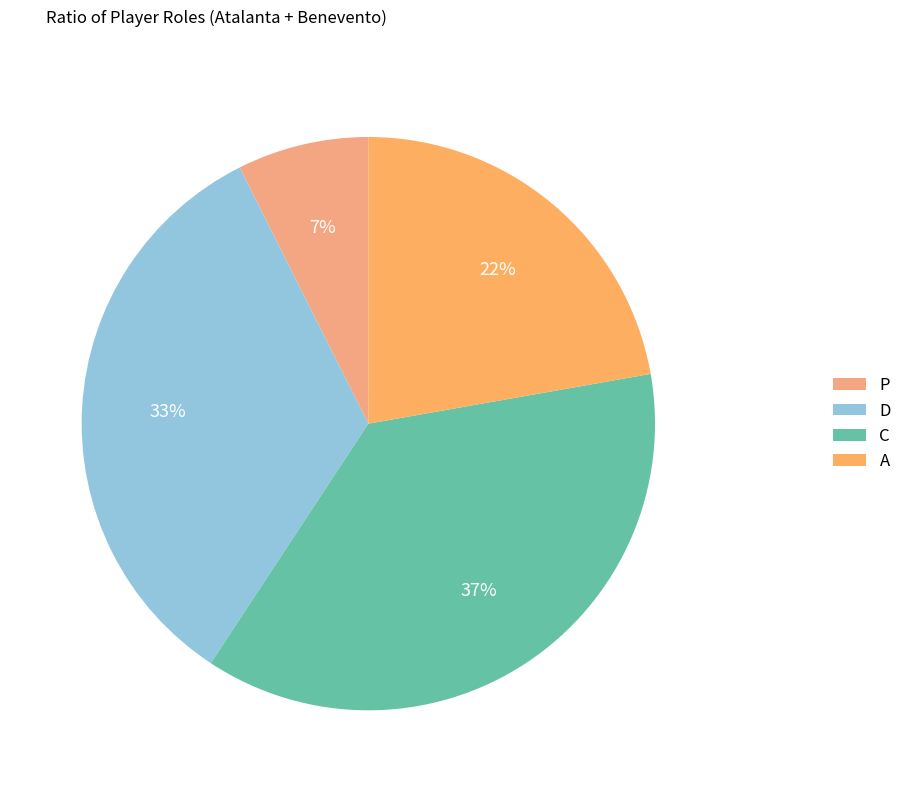

How many slices are in this pie chart?

4